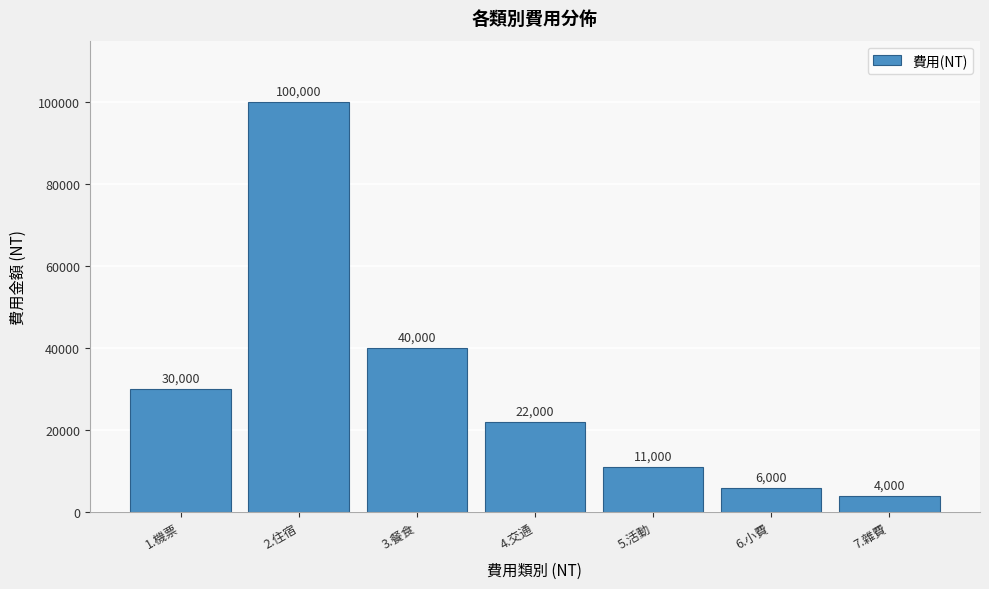

Reading left to right, extract all data points from this chart.

1.機票=30000	2.住宿=100000	3.餐食=40000	4.交通=22000	5.活動=11000	6.小費=6000	7.雜費=4000